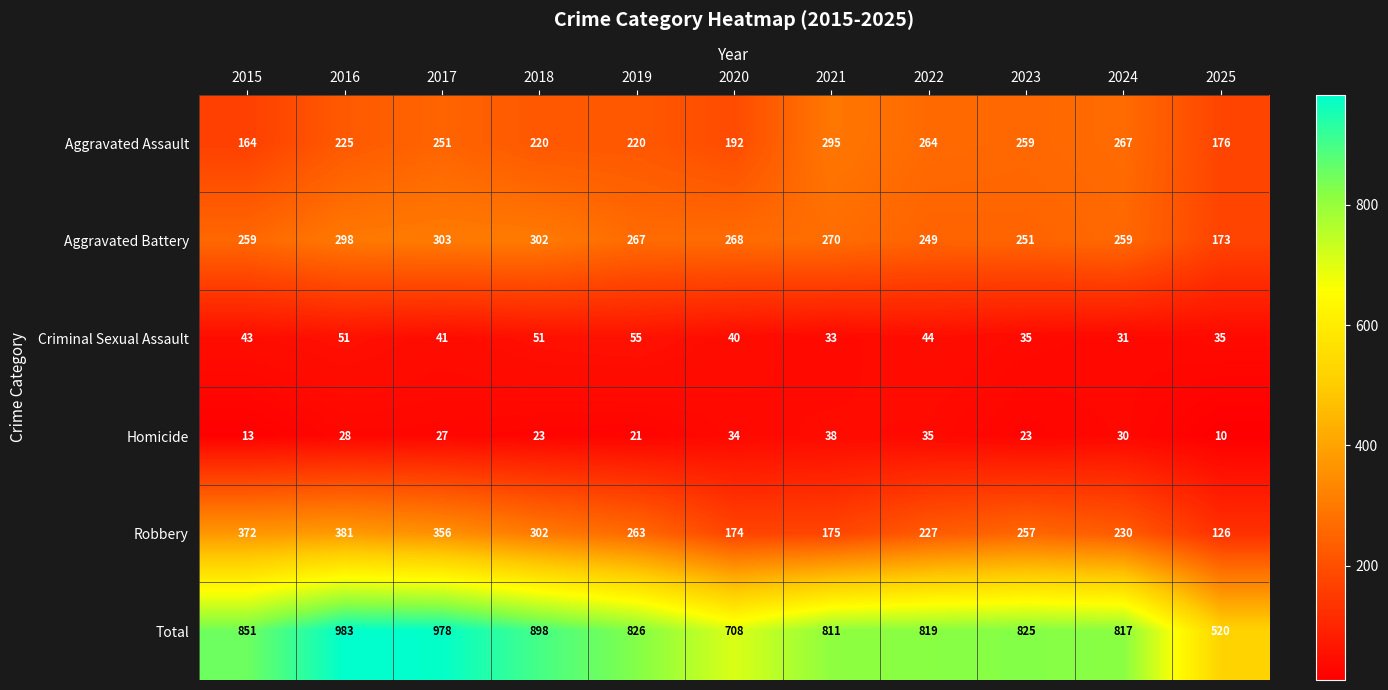

Read the Homicide value at 2018, to the nearest 10.

20